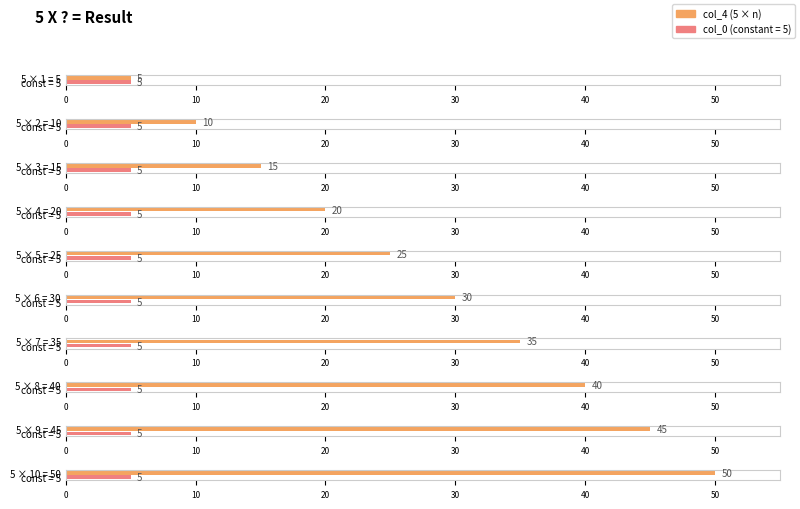

Which label corresponds to the smallest value in the chart?

1